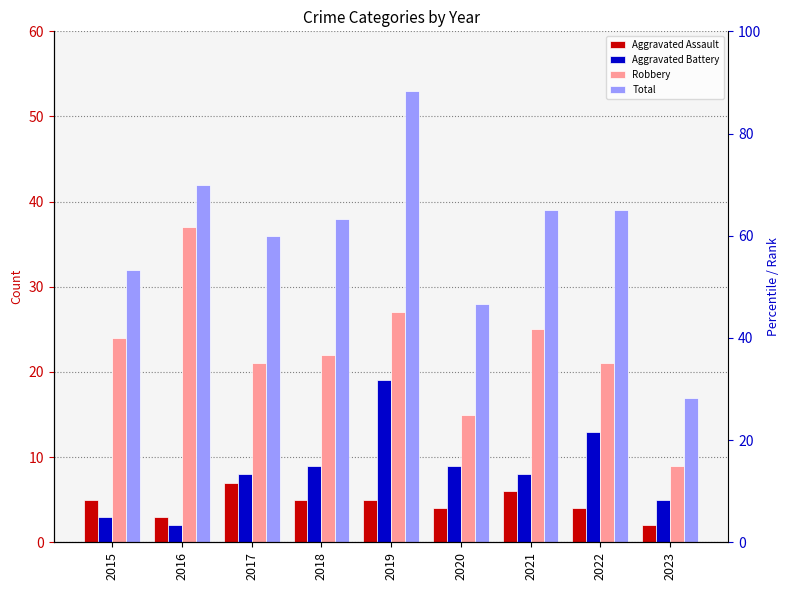

How many values in the Aggravated Battery series are below 8?

3